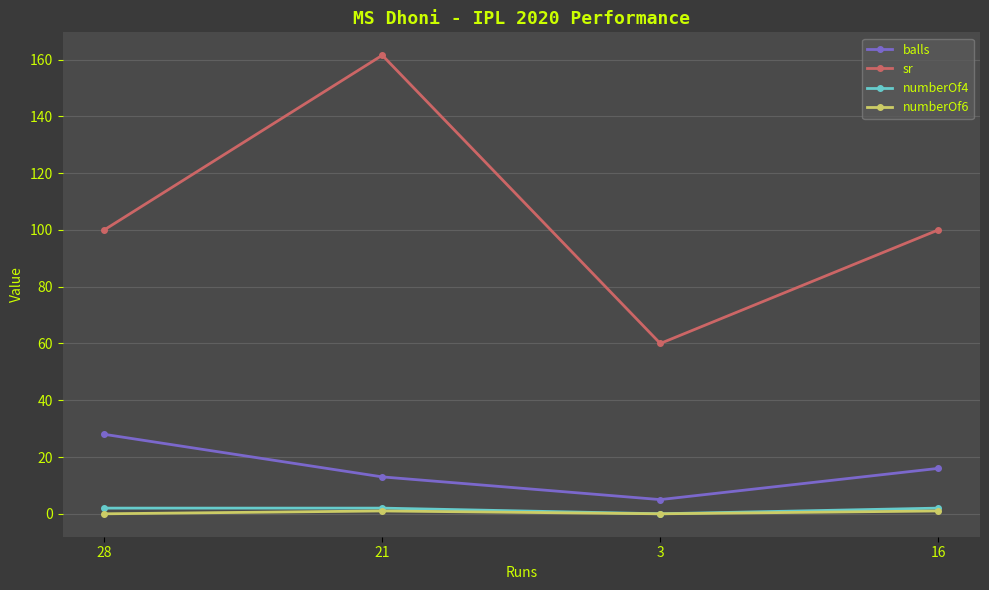

Reading left to right, list all the values displayed in this chart.

balls: 28=28.0	21=13.0	3=5.0	16=16.0
sr: 28=100.0	21=161.5	3=60.0	16=100.0
numberOf4: 28=2.0	21=2.0	3=0.0	16=2.0
numberOf6: 28=0.0	21=1.0	3=0.0	16=1.0